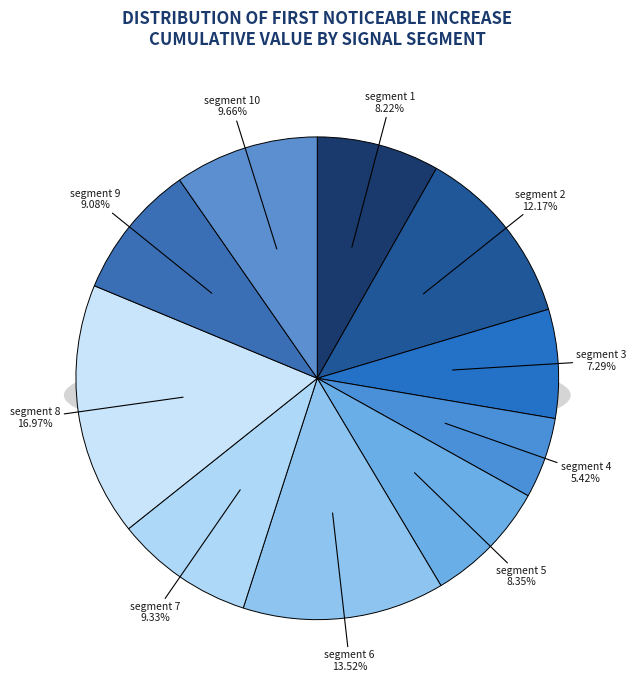

What portion of the pie excludes segment 9?

90.9%